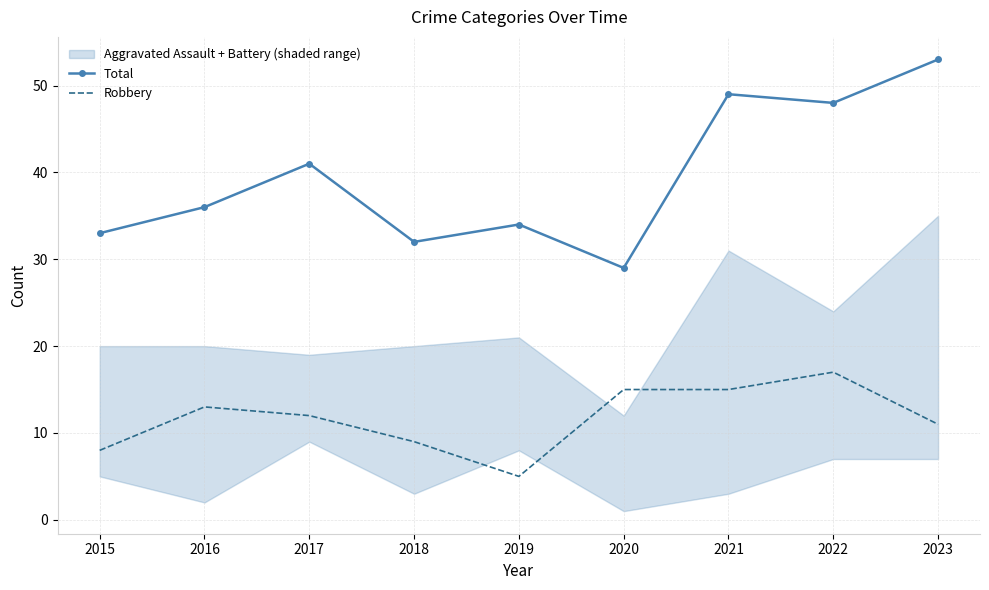

What is the total value across all series at 2016?

49